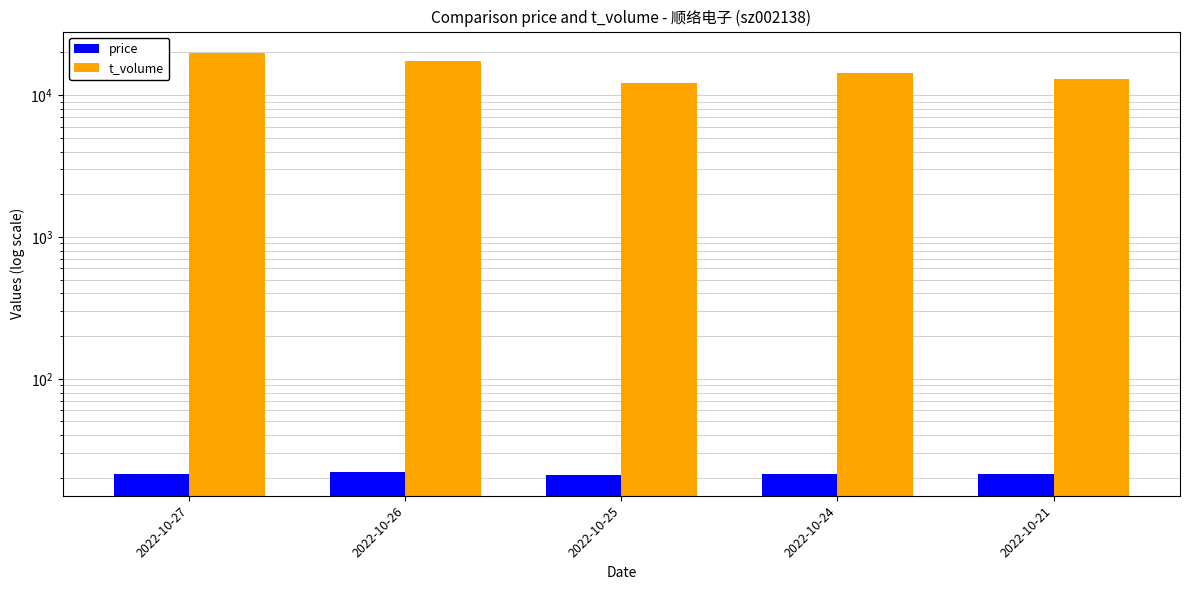

What is the spread (max minus min) of values at 2022-10-26?

17449.1